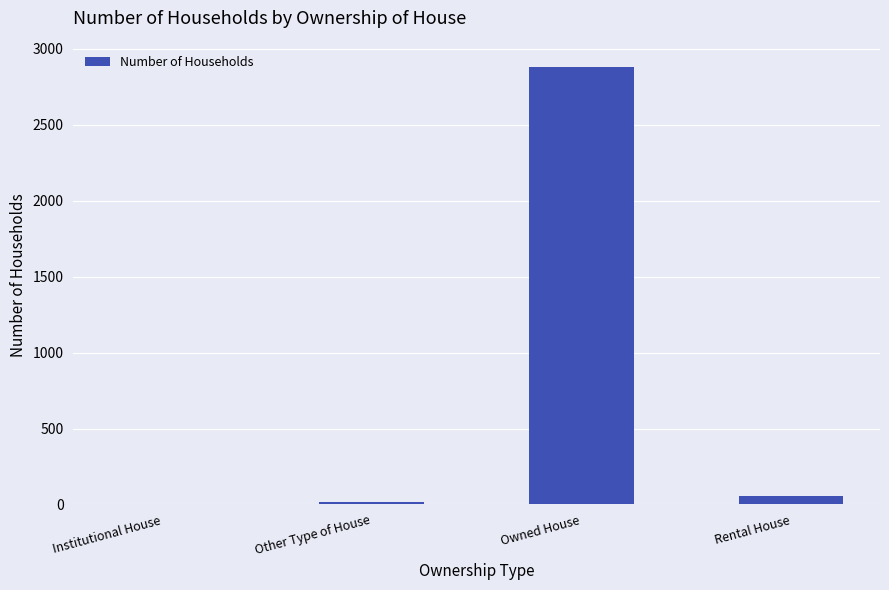

The chart shows a value of 0 at Institutional House. True or false?

True